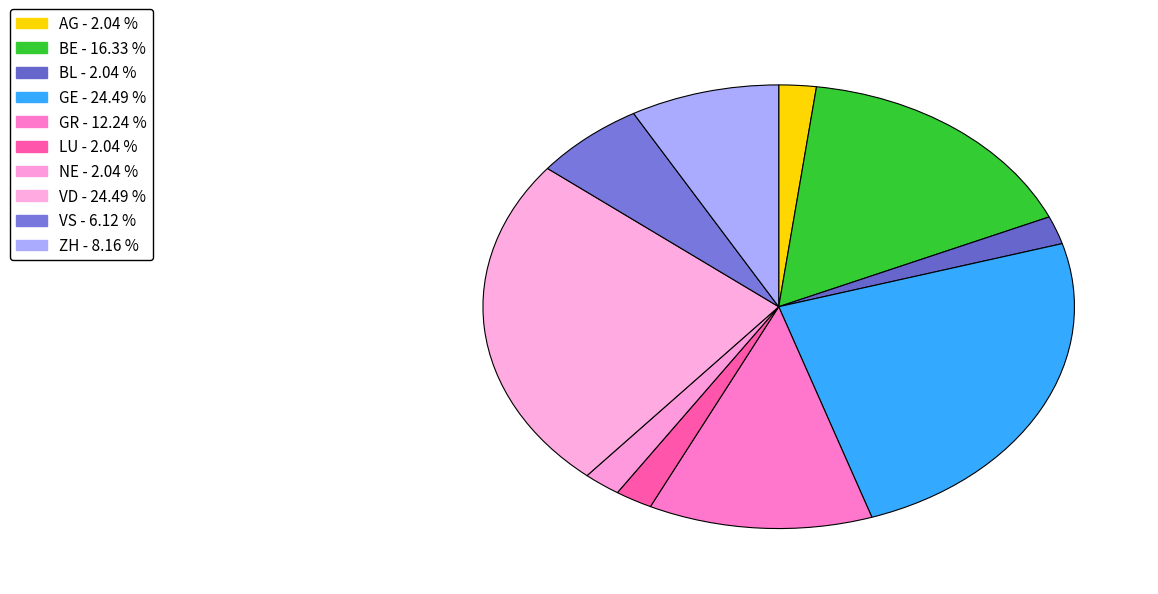

To the nearest percent, what is the combined percentage of BL and GE?

27%